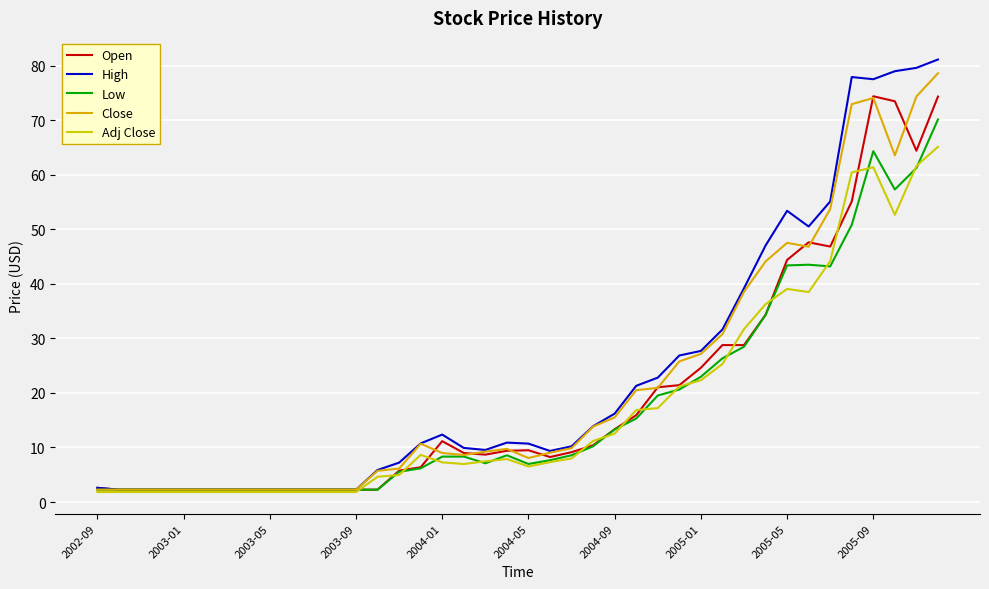

What is the smallest value displayed?

1.8